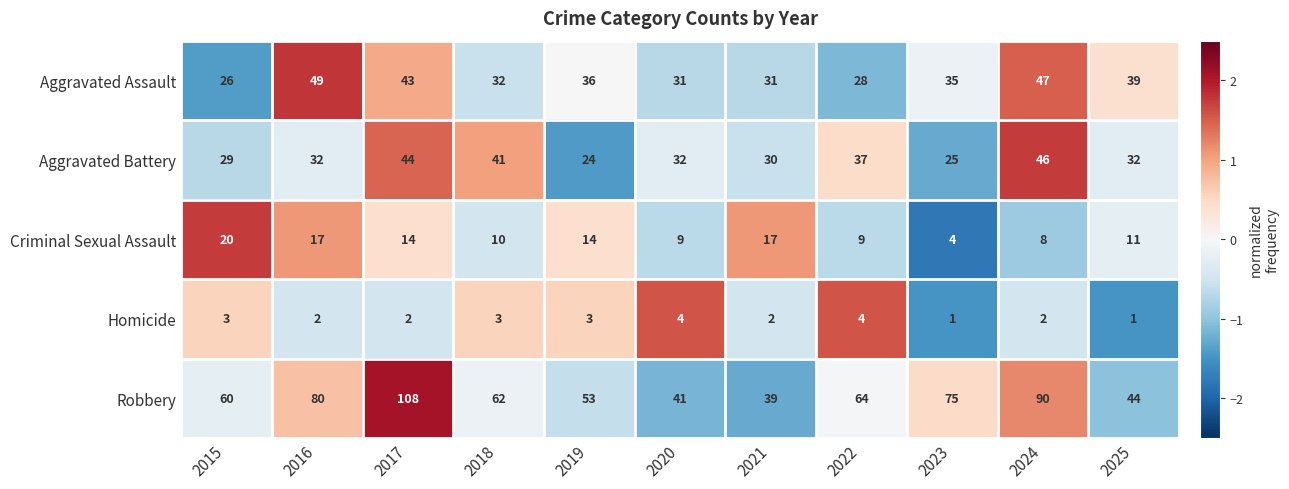

At which category does the chart reach its peak across all series?

2017